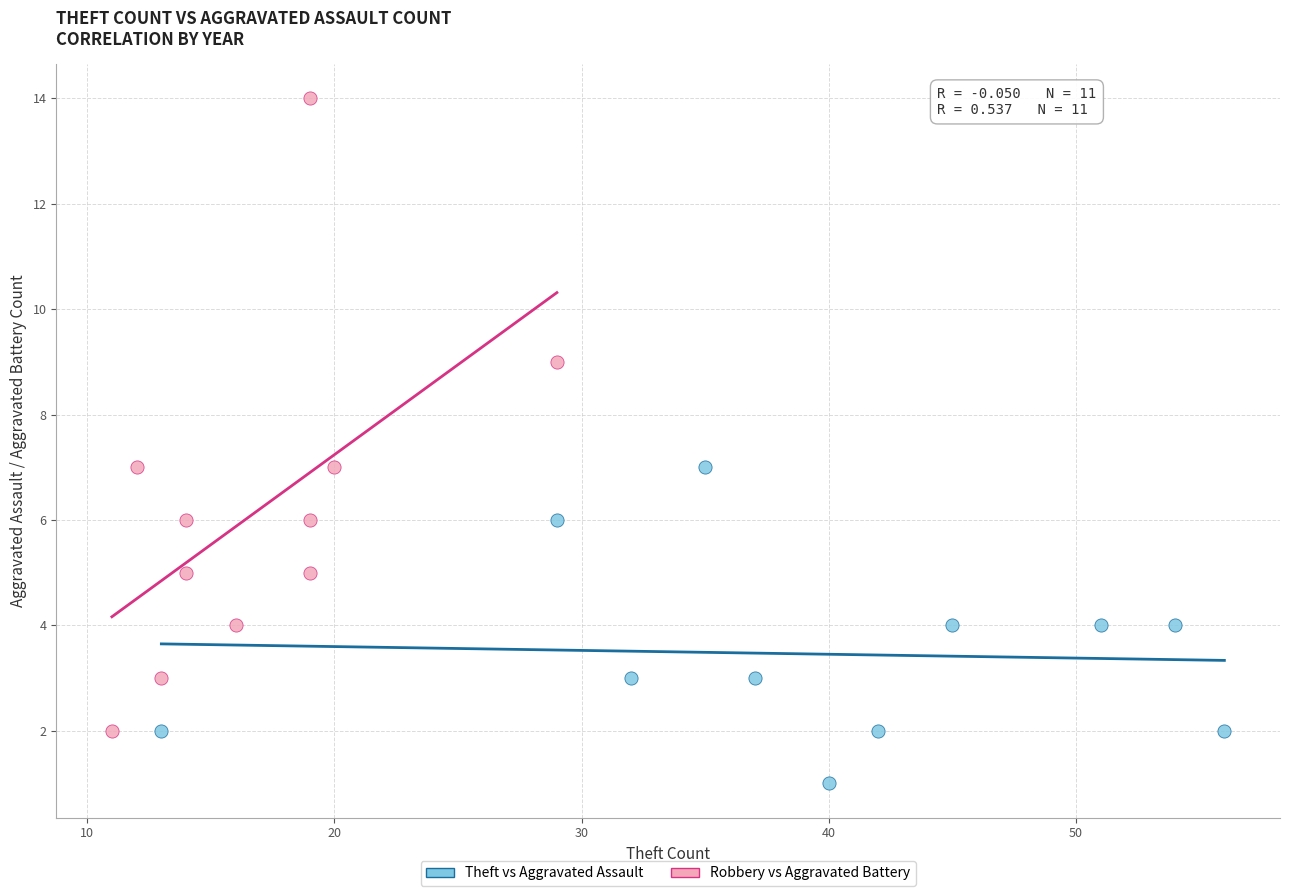

What are all the series names shown in the legend?

Theft vs Aggravated Assault, Robbery vs Aggravated Battery